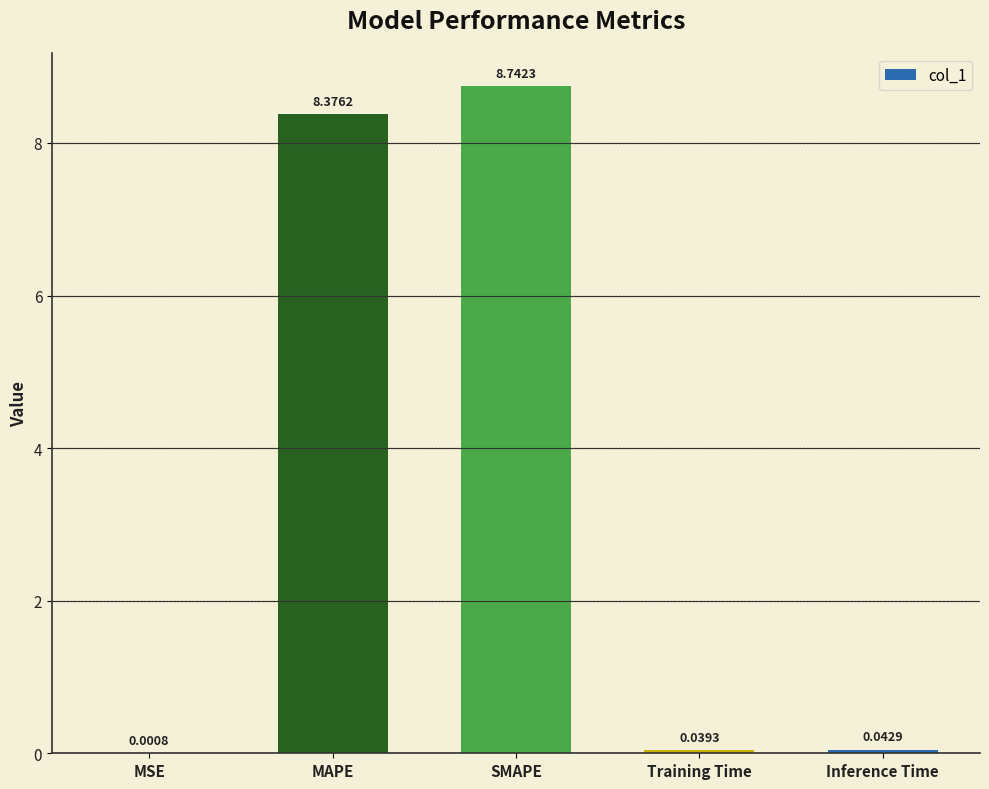

Which has a higher value, Training Time or MSE?

Training Time